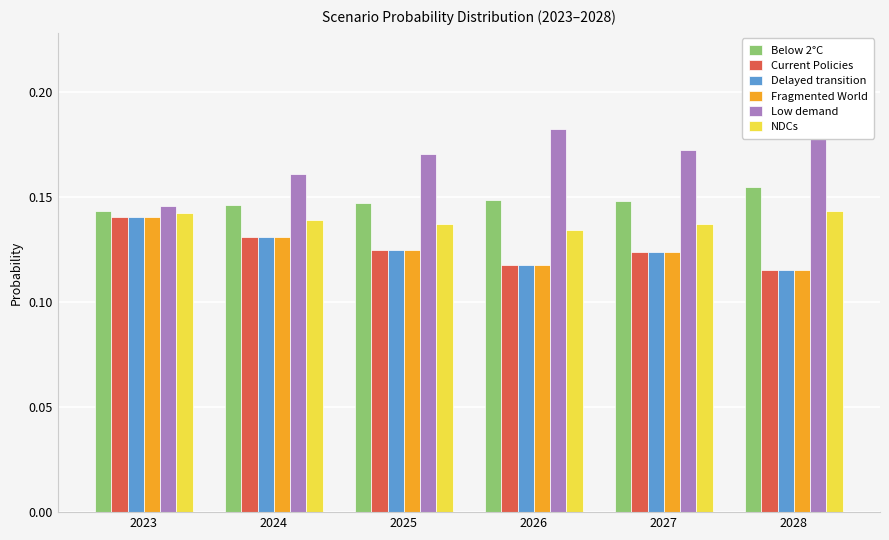

Which category has the highest value in the Fragmented World series?

2023